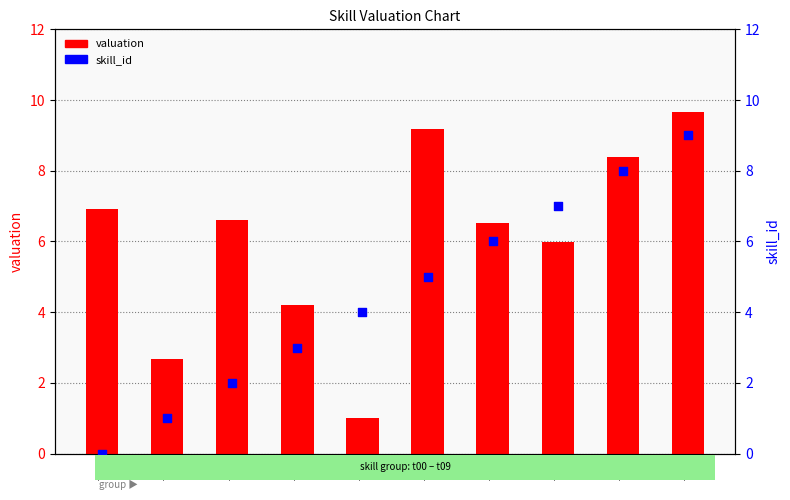

What is the total value across all series at t01?

3.7